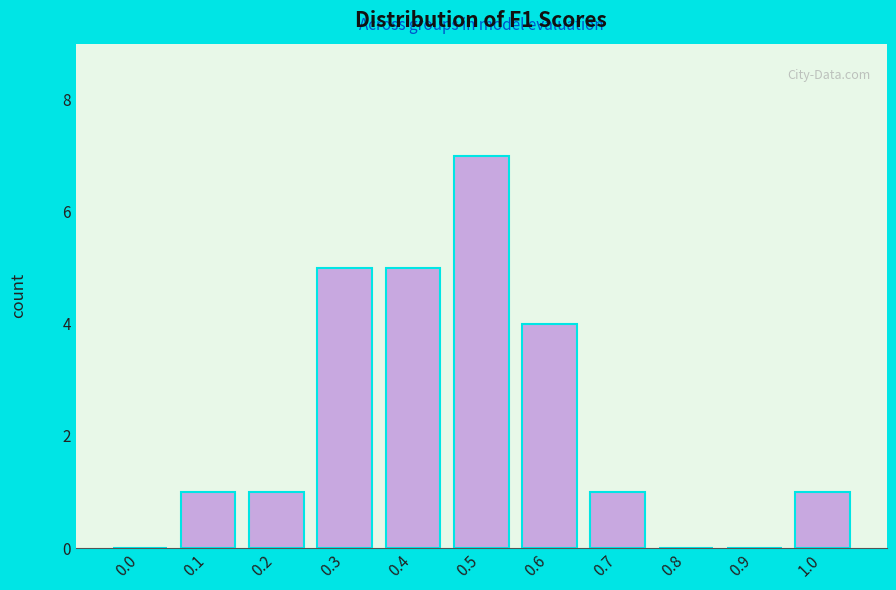

Reading left to right, what are all the values shown in this chart?

0.0=0	0.1=1	0.2=1	0.3=5	0.4=5	0.5=7	0.6=4	0.7=1	0.8=0	0.9=0	1.0=1